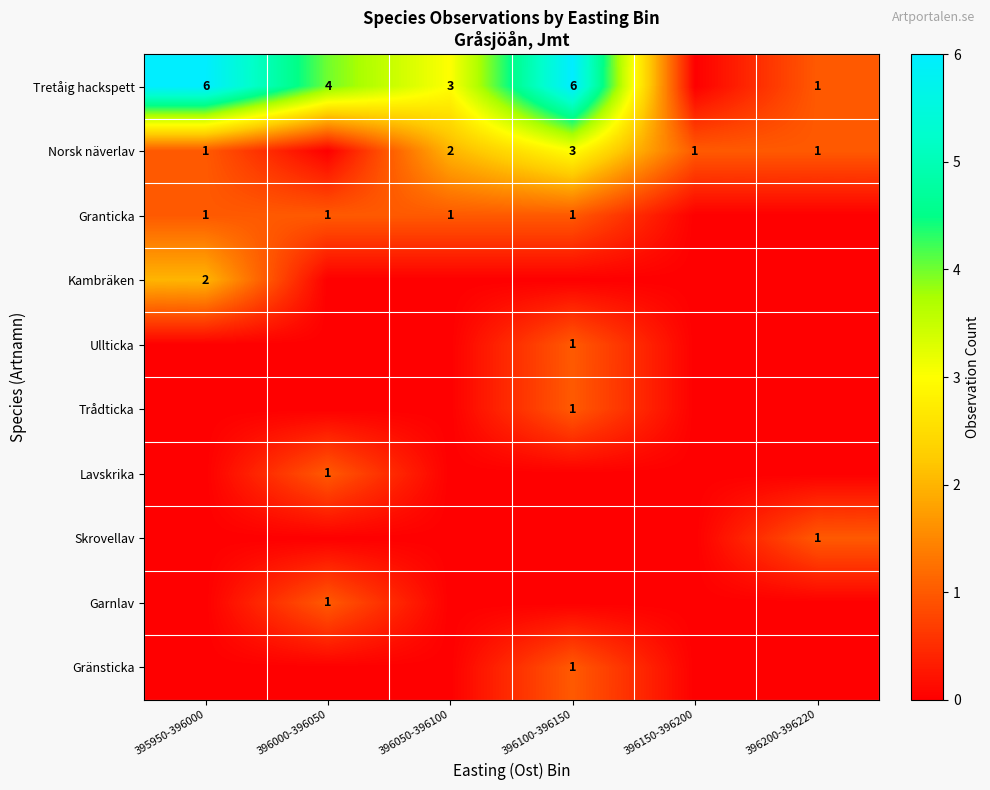

True or false: Granticka has a value of 1 at 396050-396100.

True